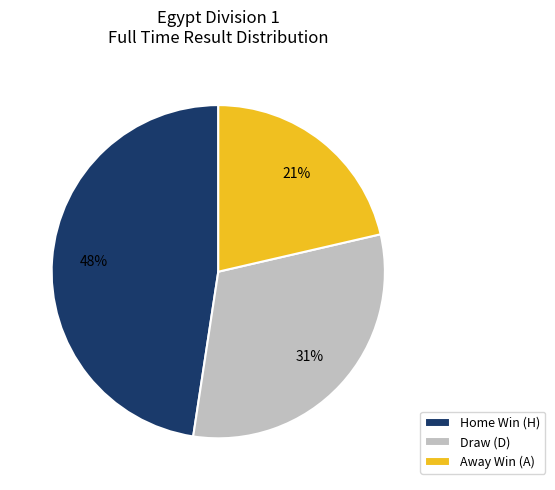

Which has a higher value, Draw (D) or Away Win (A)?

Draw (D)